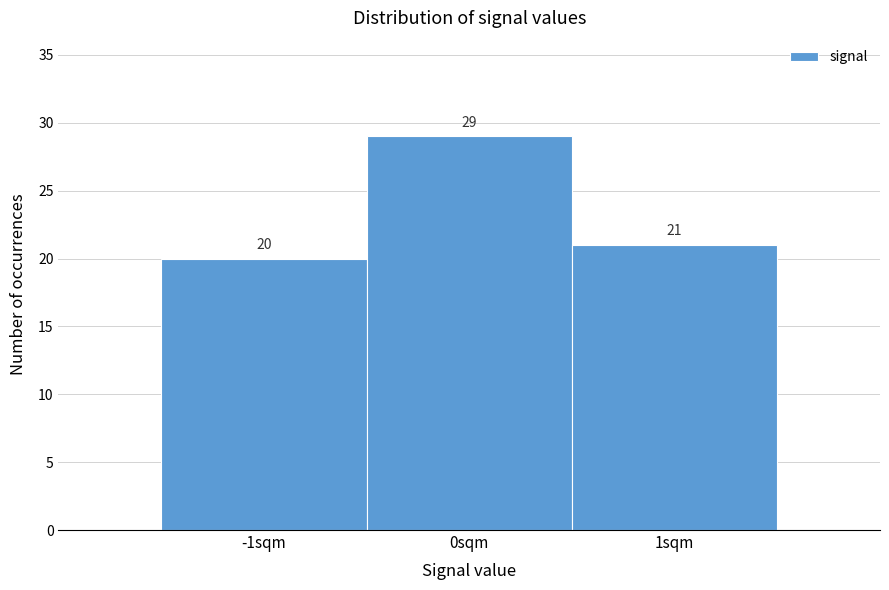

Over which range of the x-axis is the bar tallest?

-0.5 to 0.5